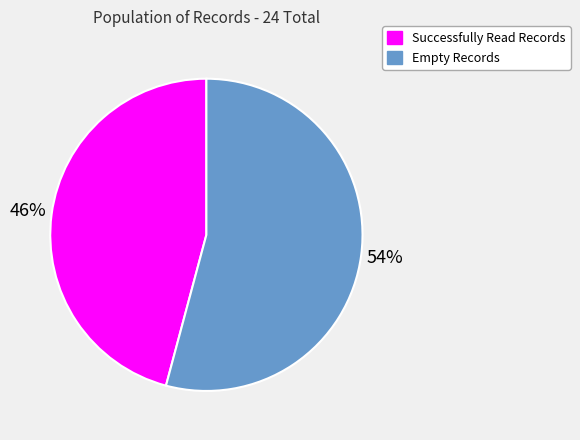

To the nearest percent, what percentage of the pie is Empty Records?

54%